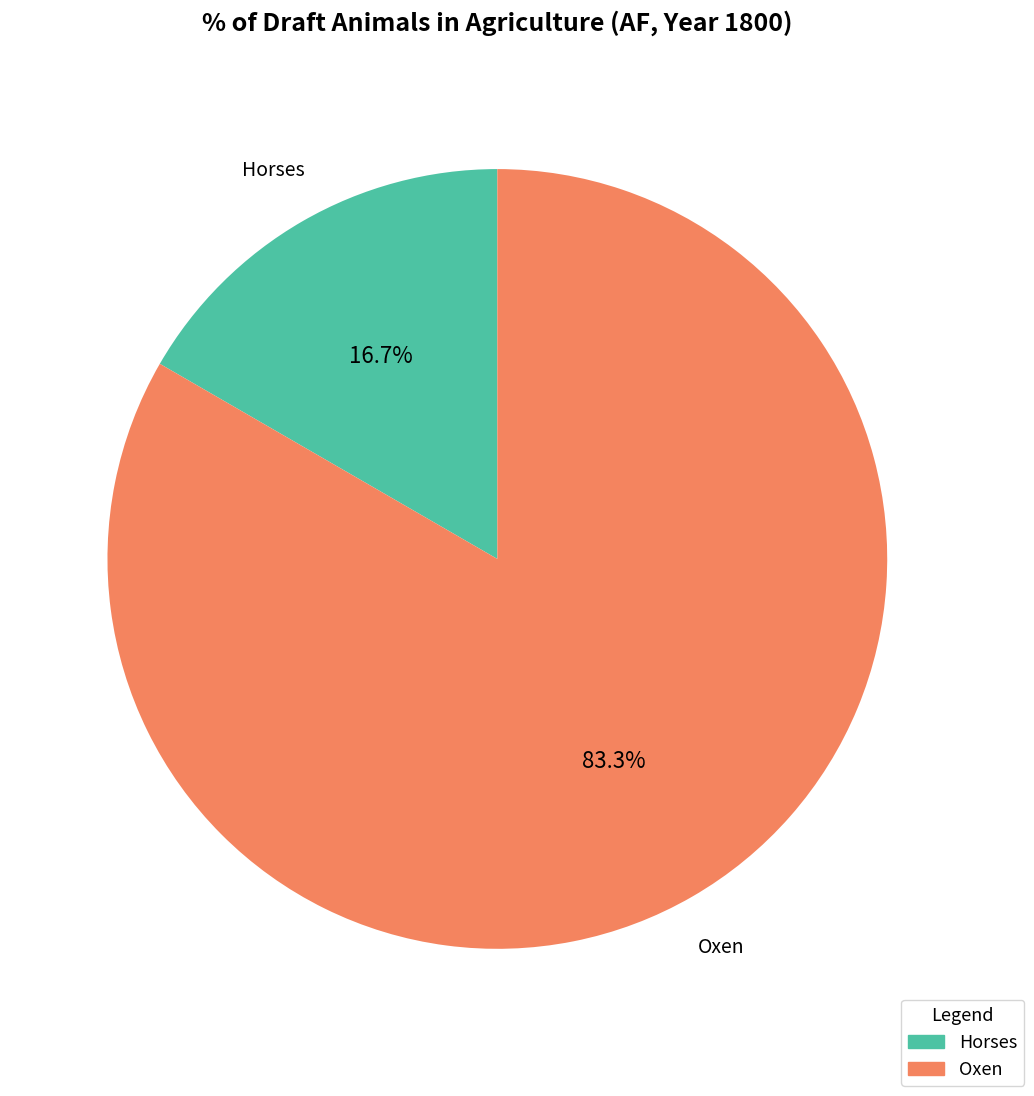

To the nearest percent, what portion does Horses represent?

17%